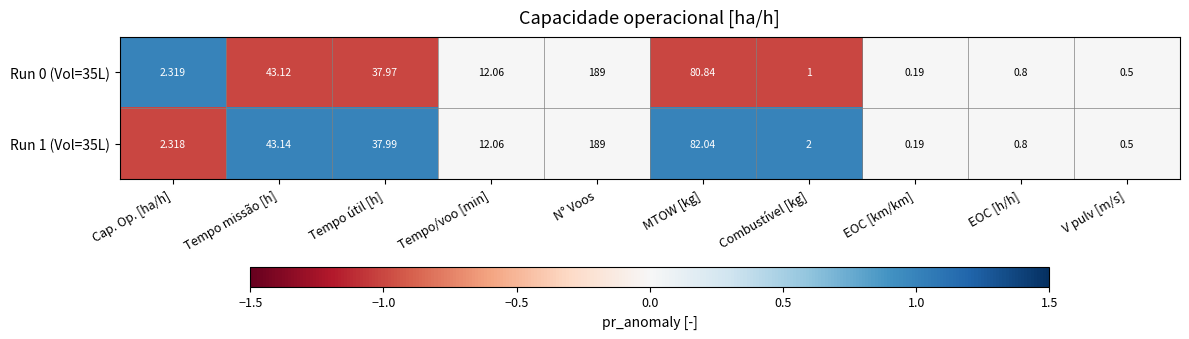

At which label does Run 0 (Vol=35L) reach its peak?

N° Voos